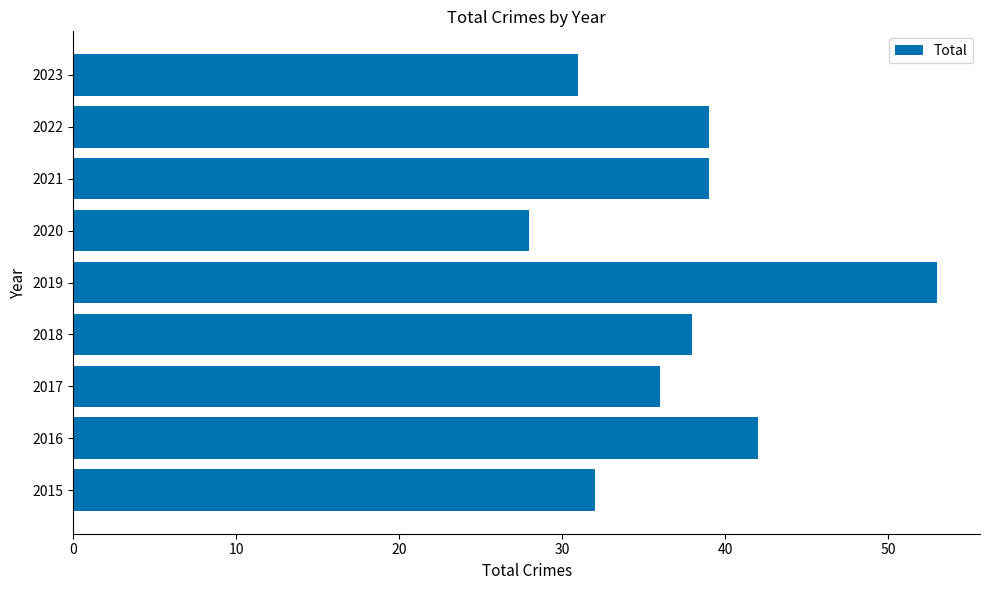

What is the difference between the maximum and second lowest values?

22